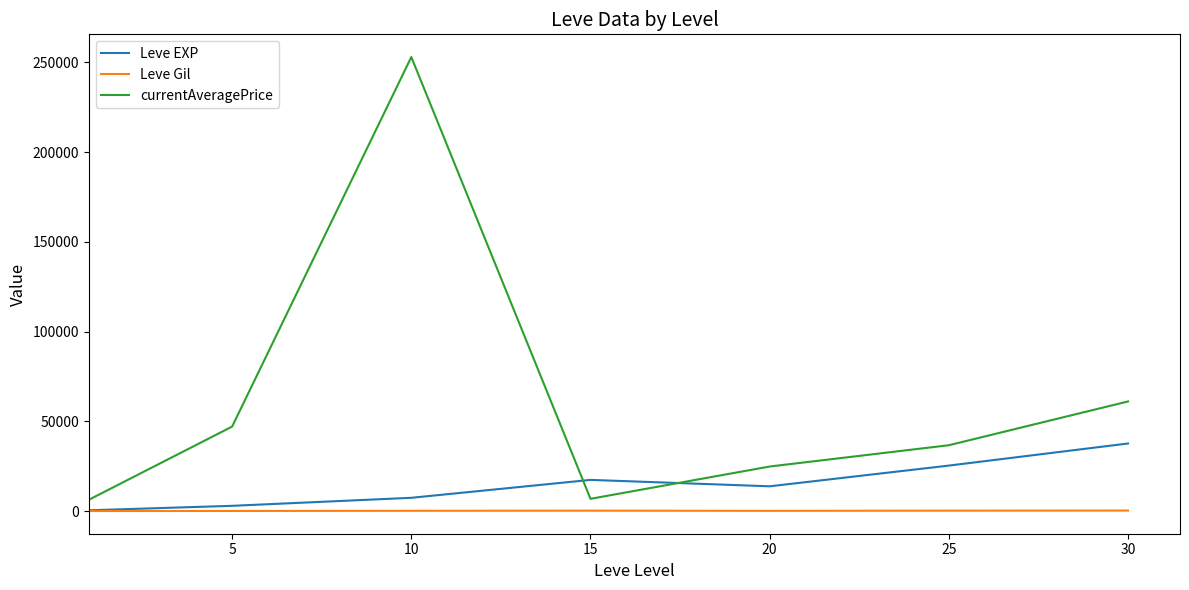

Which series has the widest spread of values?

currentAveragePrice